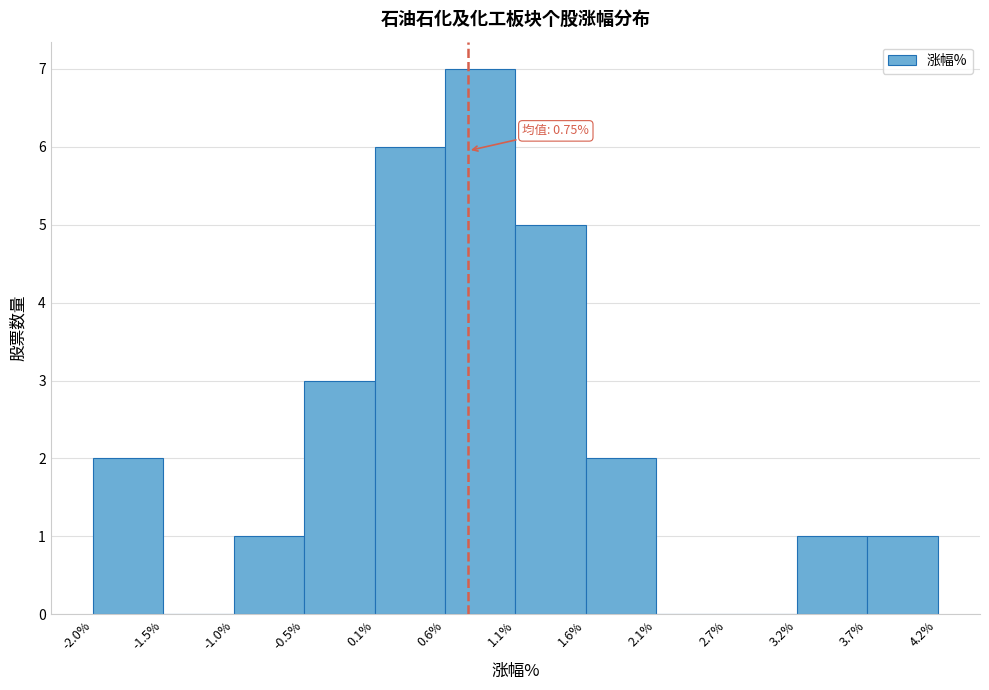

Which range on the x-axis has the tallest bar?

0.6% to 1.1%